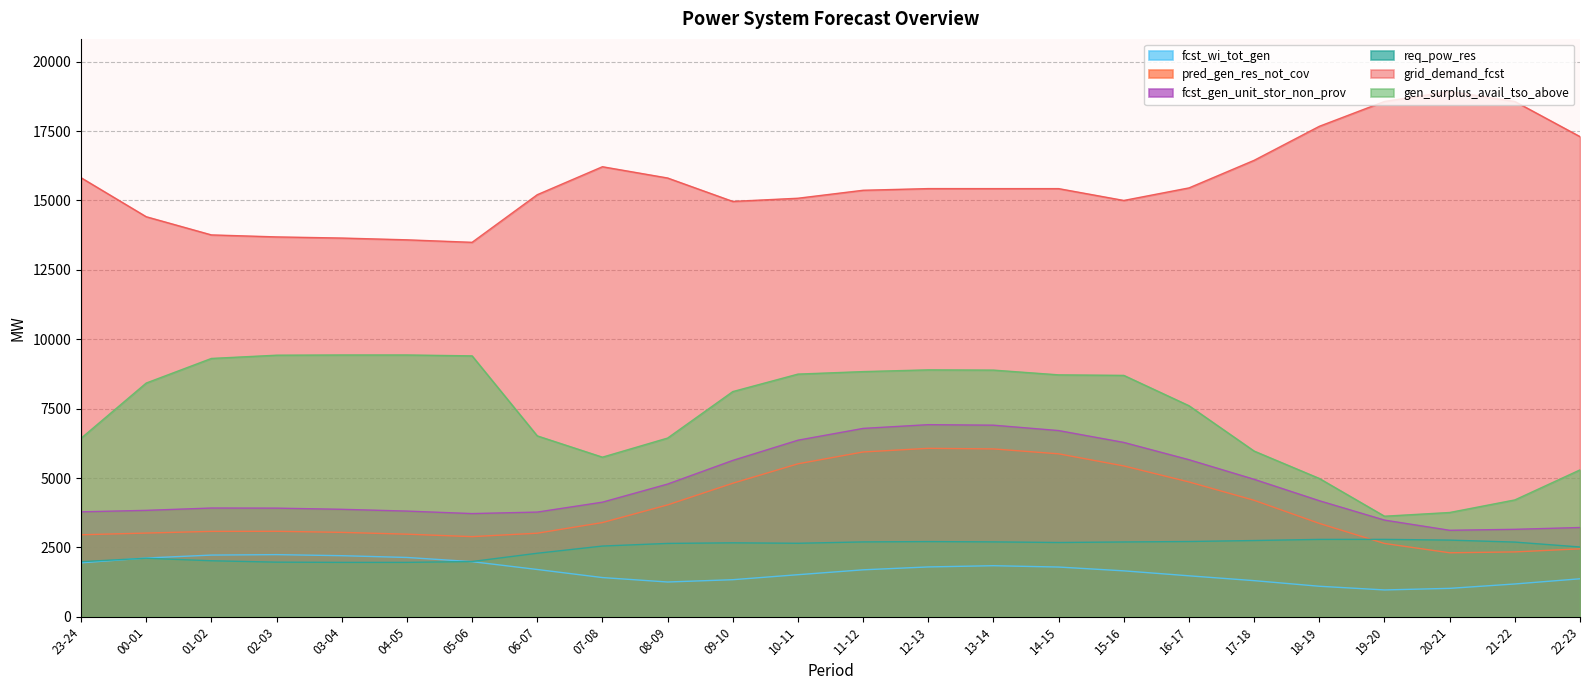

What is the value of the gen_surplus_avail_tso_above point at the 15th from the left?

8889